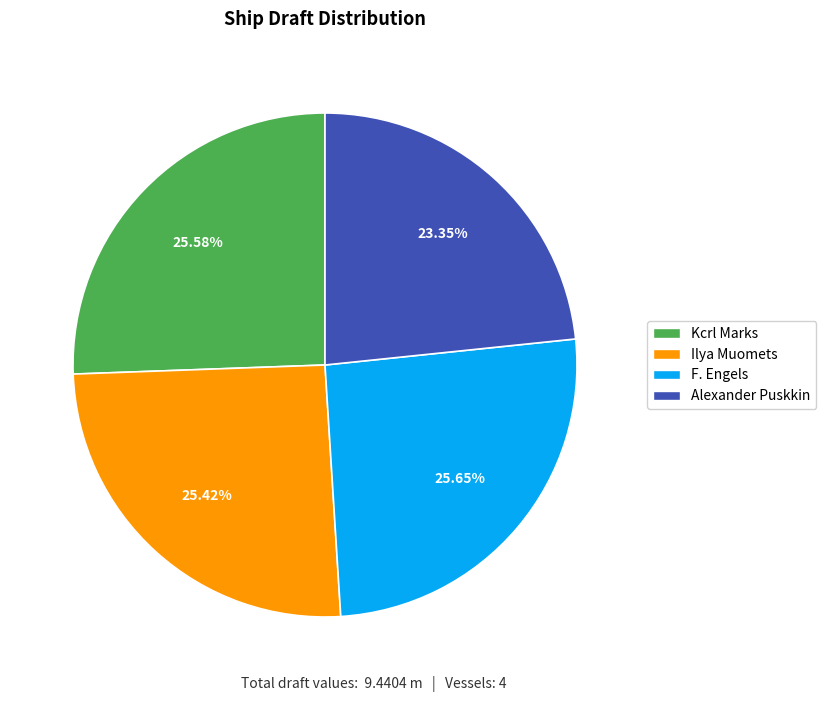

What percentage do Kcrl Marks and Ilya Muomets together represent?

51.0%